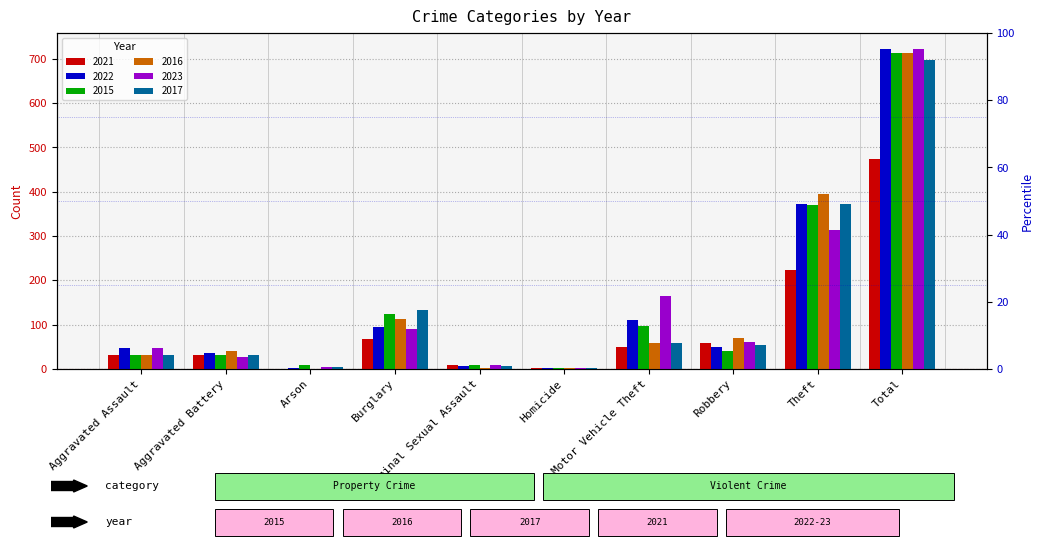

What is the lowest value of the 2017 series?

2